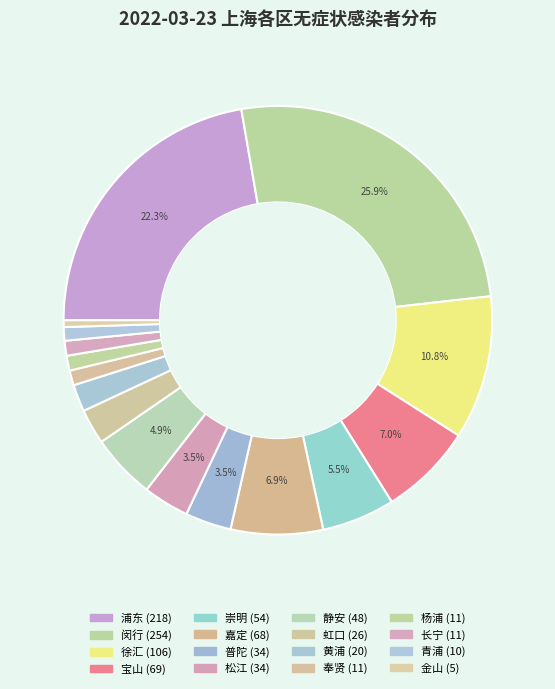

What portion of the pie excludes 虹口?

97.3%